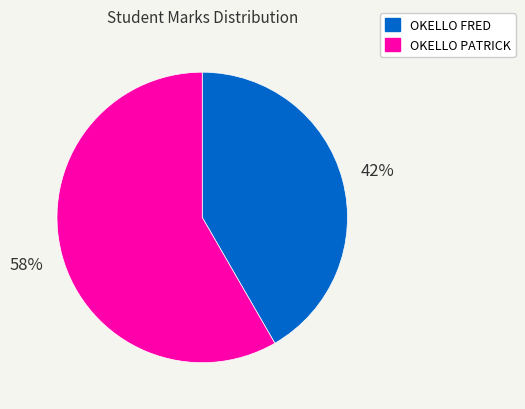

Which slice is the smallest?

OKELLO FRED